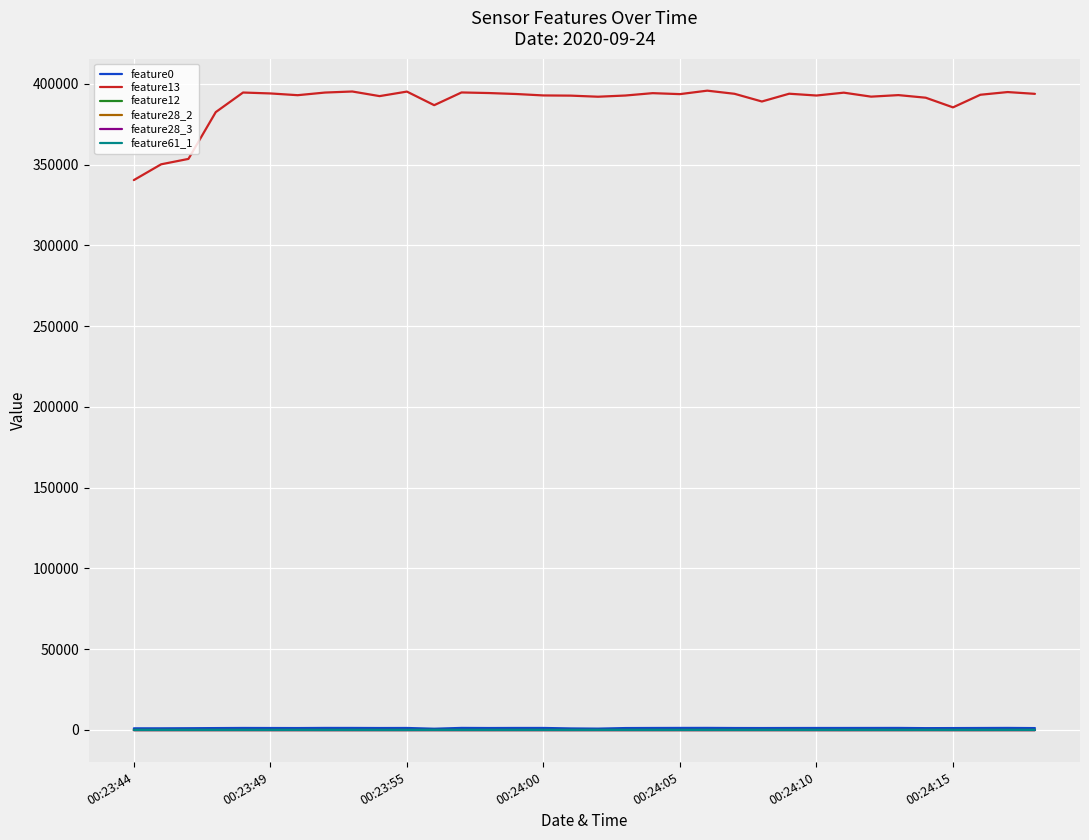

True or false: feature0 and feature61_1 intersect in this chart.

False